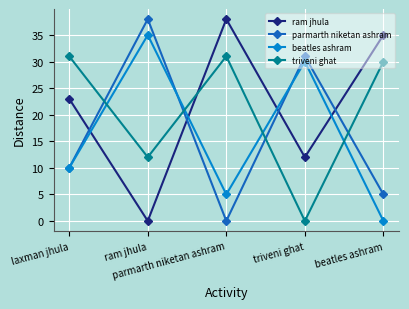

What is the average value of the ram jhula series?

22